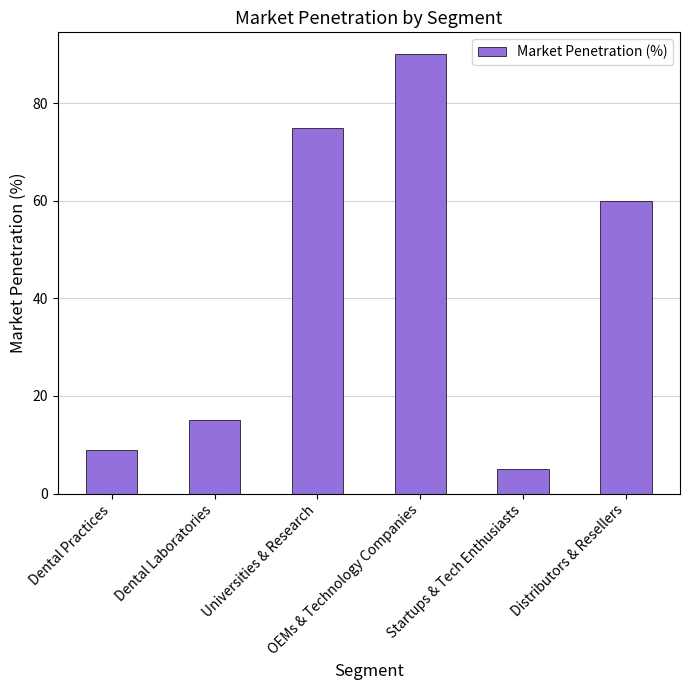

What is the minimum value shown in the chart?

5